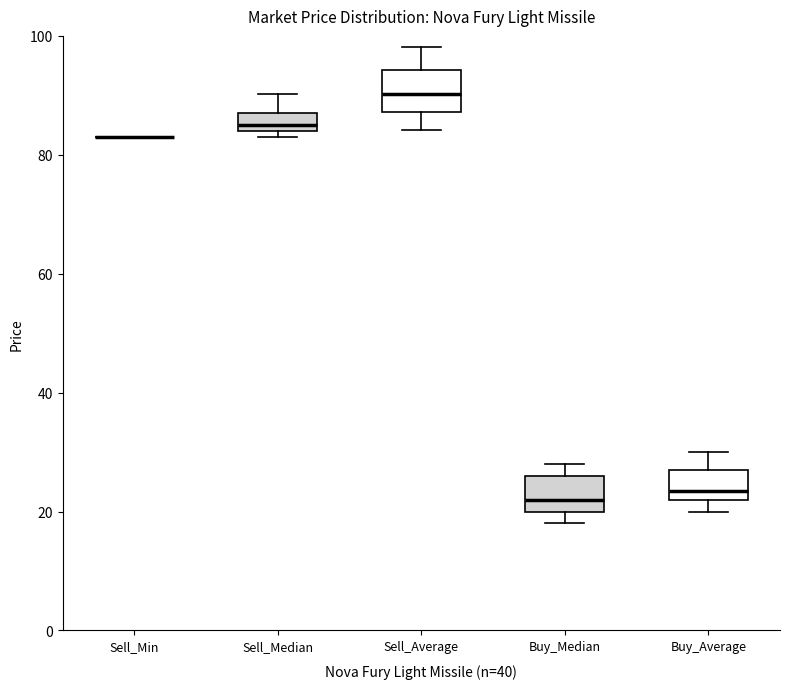

Where does the upper whisker of the box for Sell_Median end on the y-axis? The values are not printed on the chart, so give them approximately, as read against the axis.

90